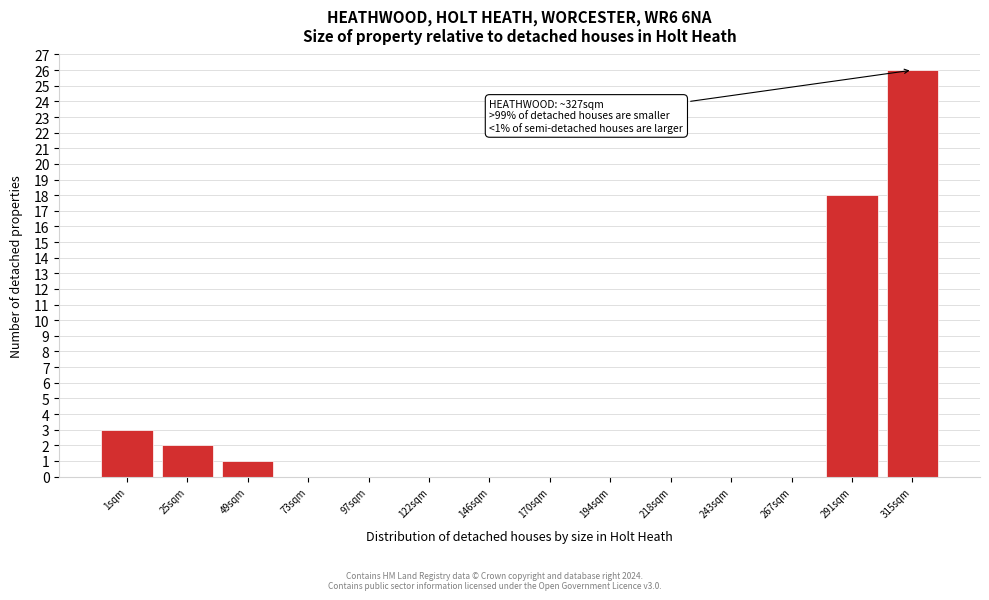

Reading left to right, what are all the values shown in this chart?

1sqm=3	25sqm=2	49sqm=1	73sqm=0	97sqm=0	122sqm=0	146sqm=0	170sqm=0	194sqm=0	218sqm=0	243sqm=0	267sqm=0	291sqm=18	315sqm=26